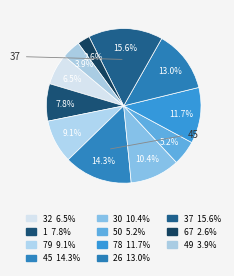

To the nearest percent, what is the difference between the 32 and 37 slice percentages?

9%